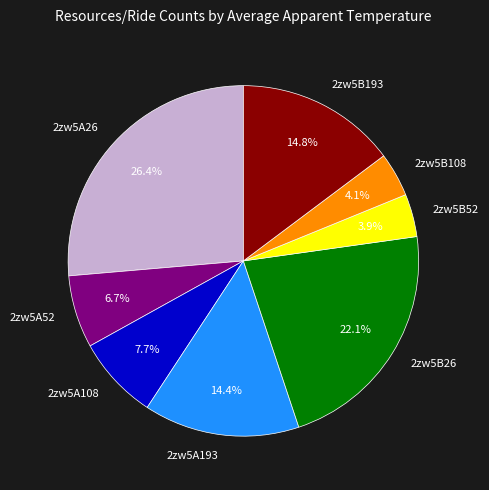

Between 2zw5B26 and 2zw5A26, which is larger?

2zw5A26